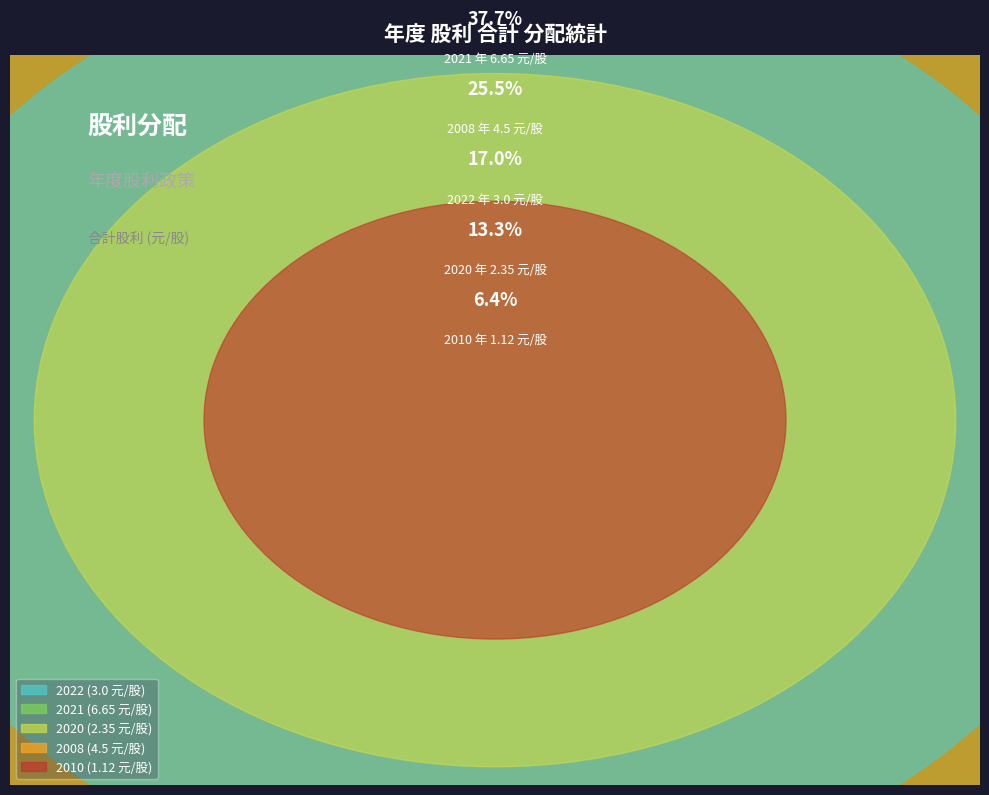

Is 2022 the majority of the pie?

No